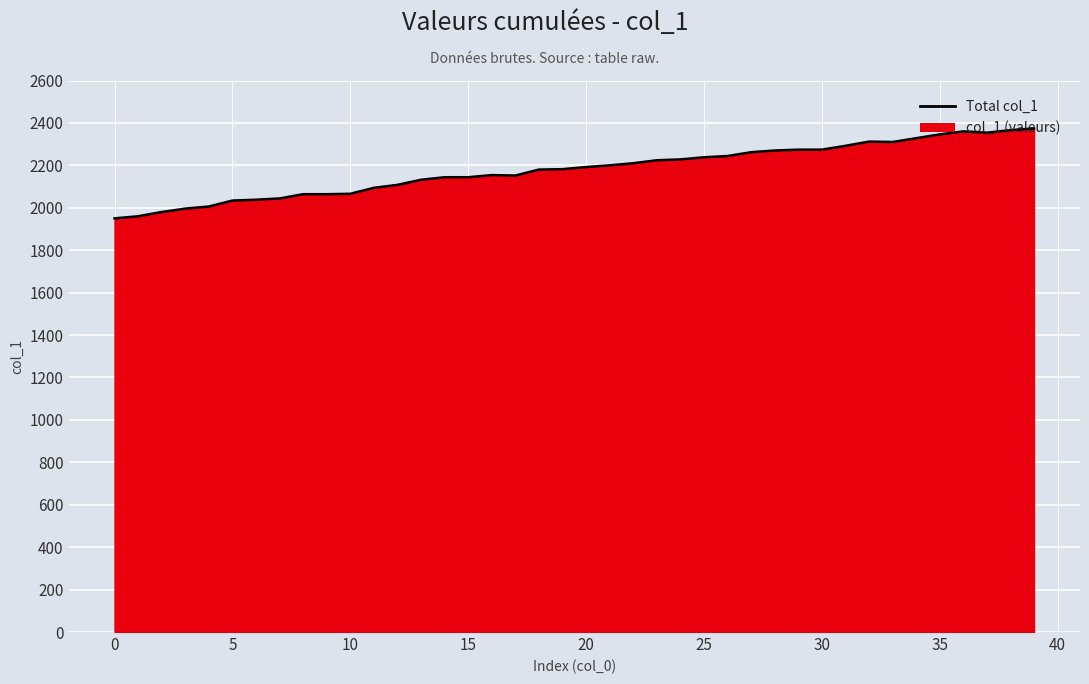

Reading right to left, extract all data points from this chart.

2374	2366	2354	2360	2346	2328	2310	2312	2292	2274	2274	2270	2262	2244	2238	2228	2224	2210	2200	2192	2182	2180	2152	2154	2144	2144	2132	2108	2094	2066	2064	2064	2044	2038	2034	2006	1996	1980	1960	1950